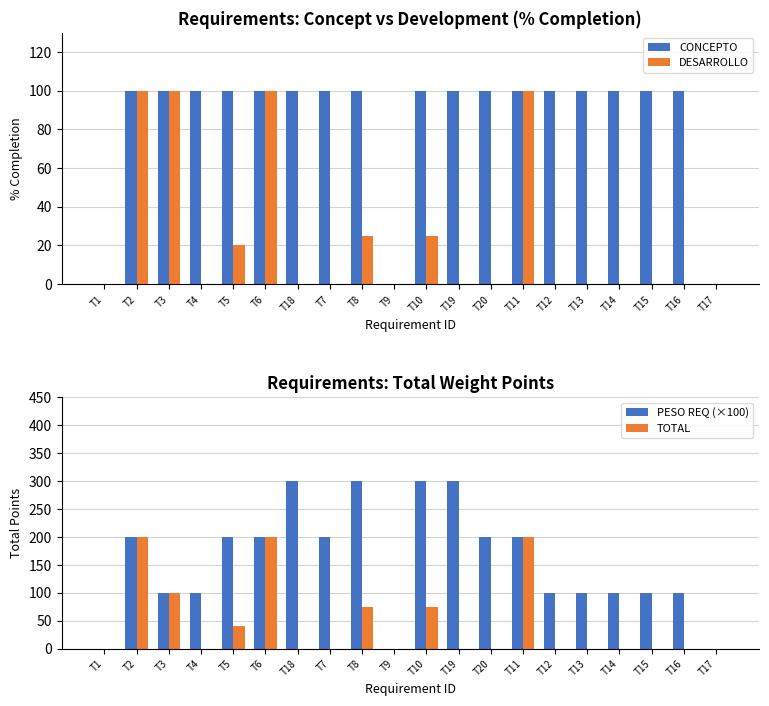

Which series has the largest total across all categories?

PESO REQ (×100)